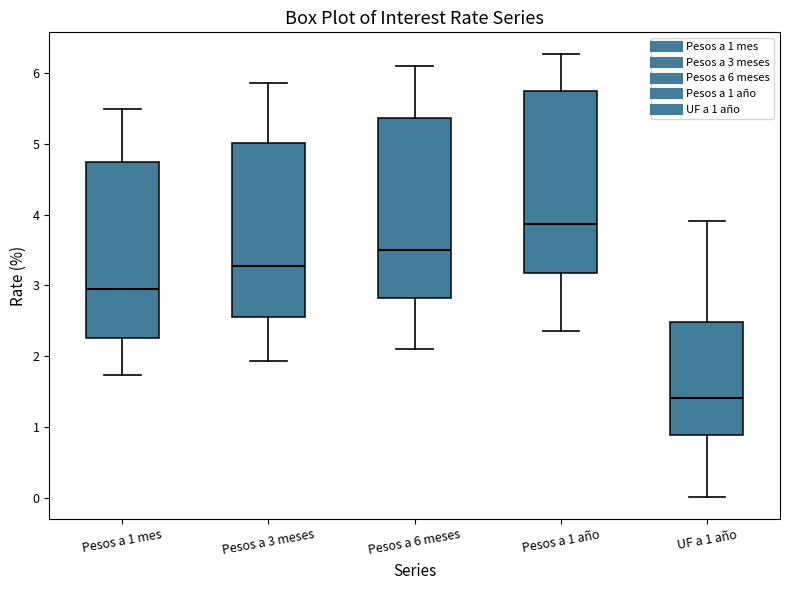

Reading left to right, transcribe this box plot: for each box, give where its median line is, the range the box spans, and where its two whiskers end, as read against the y-axis. The values are not printed on the chart, so give them approximately, as read against the axis.

Pesos a 1 mes: median 3.0, box 2.3 to 4.7, whiskers 1.7 to 5.5
Pesos a 3 meses: median 3.3, box 2.6 to 5.0, whiskers 1.9 to 5.9
Pesos a 6 meses: median 3.5, box 2.8 to 5.4, whiskers 2.1 to 6.1
Pesos a 1 año: median 3.9, box 3.2 to 5.7, whiskers 2.4 to 6.3
UF a 1 año: median 1.4, box 0.9 to 2.5, whiskers 0.0 to 3.9